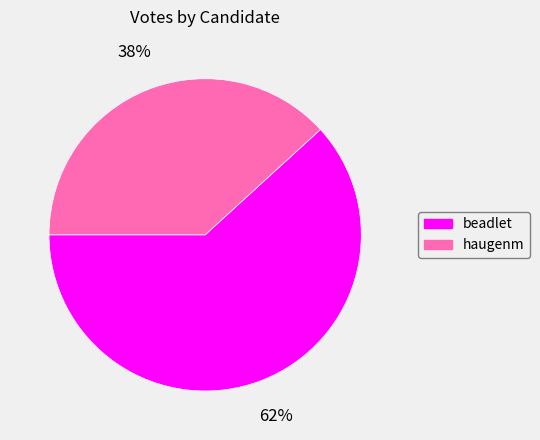

Combined, do beadlet and haugenm account for over 50%?

Yes